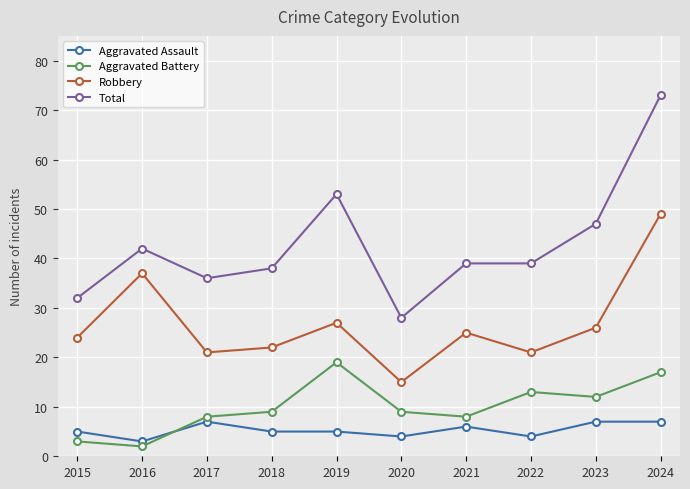

What are all the series names shown in the legend?

Aggravated Assault, Aggravated Battery, Robbery, Total